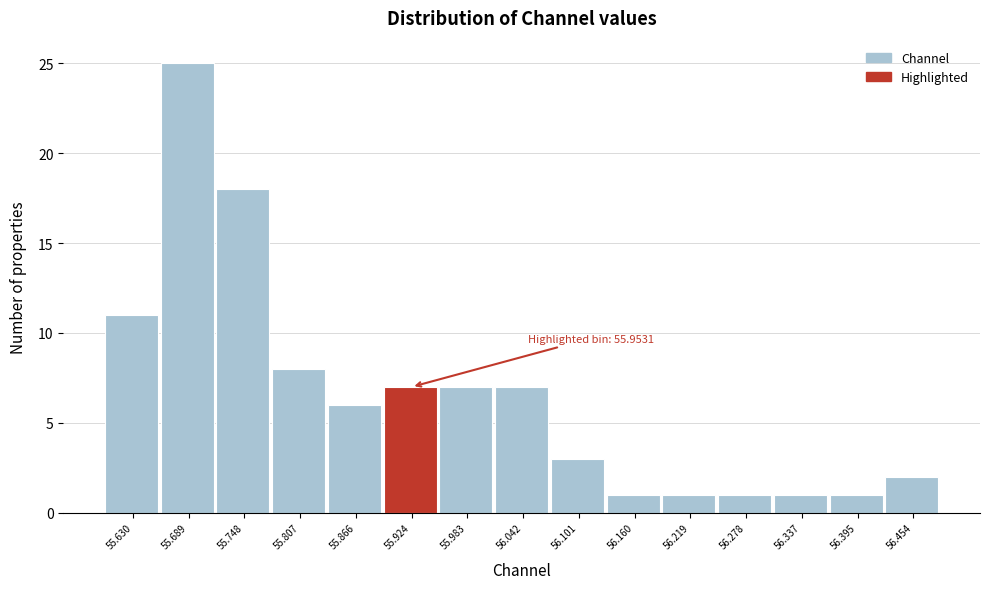

Reading right to left, transcribe all the data shown in this chart.

56.454=2	56.395=1	56.337=1	56.278=1	56.219=1	56.160=1	56.101=3	56.042=7	55.983=7	55.924=7	55.866=6	55.807=8	55.748=18	55.689=25	55.630=11